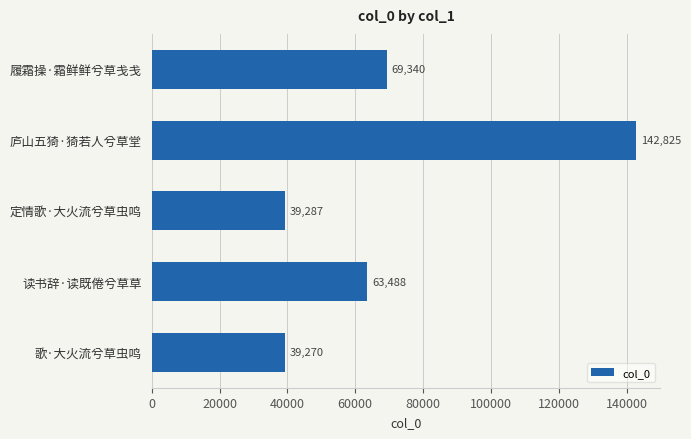

Rank the categories by value from highest to lowest.

庐山五猗·猗若人兮草堂, 履霜操·霜鲜鲜兮草戋戋, 读书辞·读既倦兮草草, 定情歌·大火流兮草虫鸣, 歌·大火流兮草虫鸣